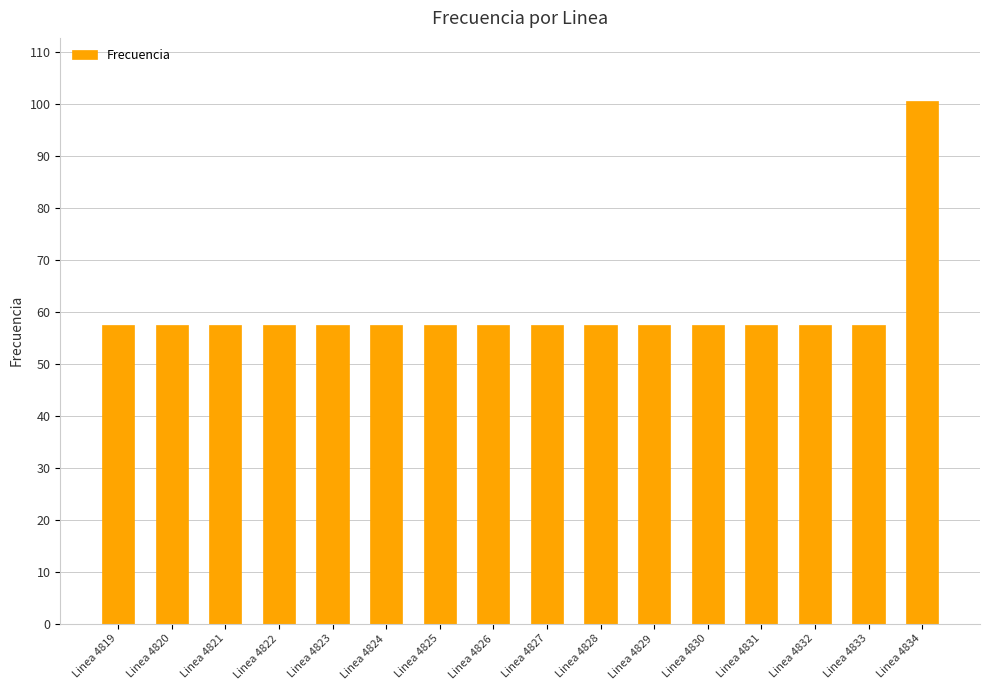

What is the greatest value displayed?

100.7